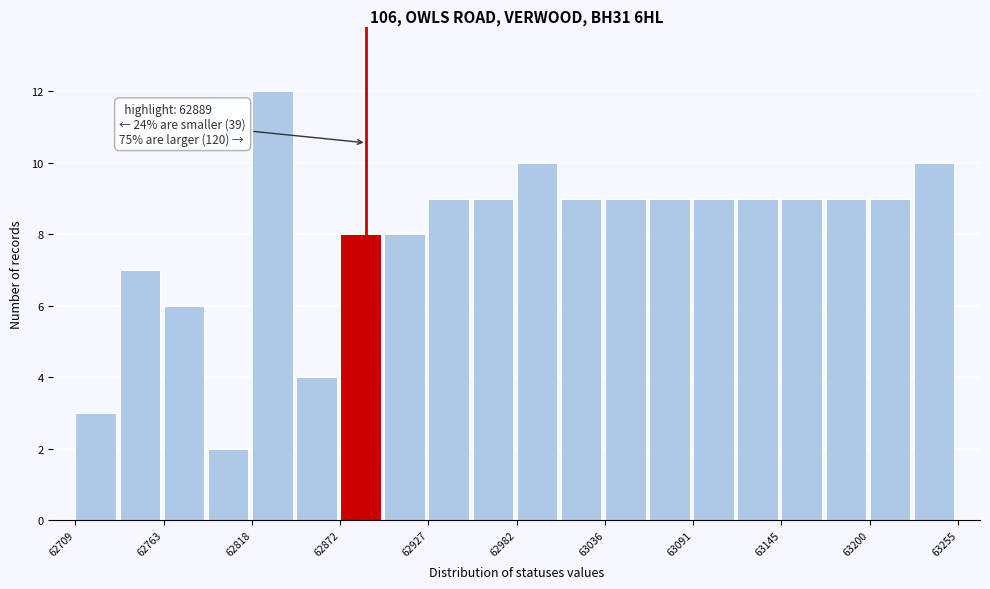

Around what value on the x-axis is the tallest bar? Give the approximate position of its centre, as read against the axis.

62830